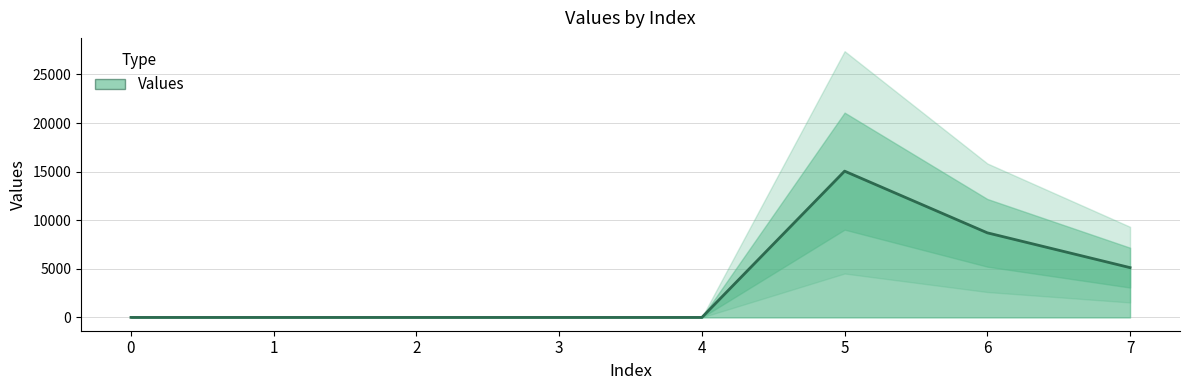

At which category does the chart reach its peak across all series?

5